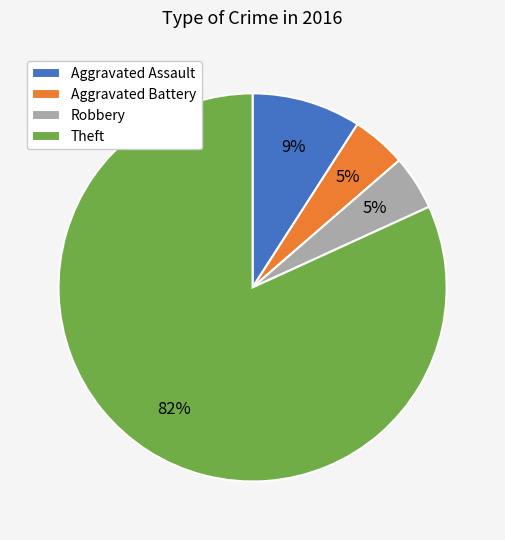

Count the number of slices in the pie.

4